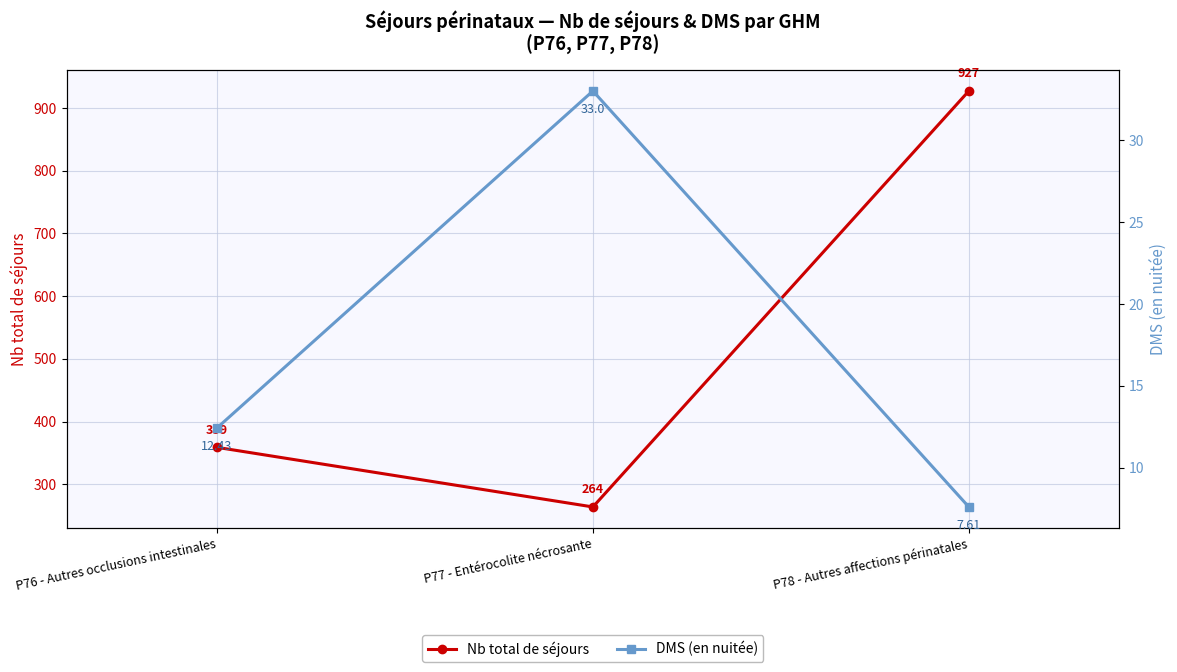

How many data points in DMS (en nuitée) are less than 12?

1